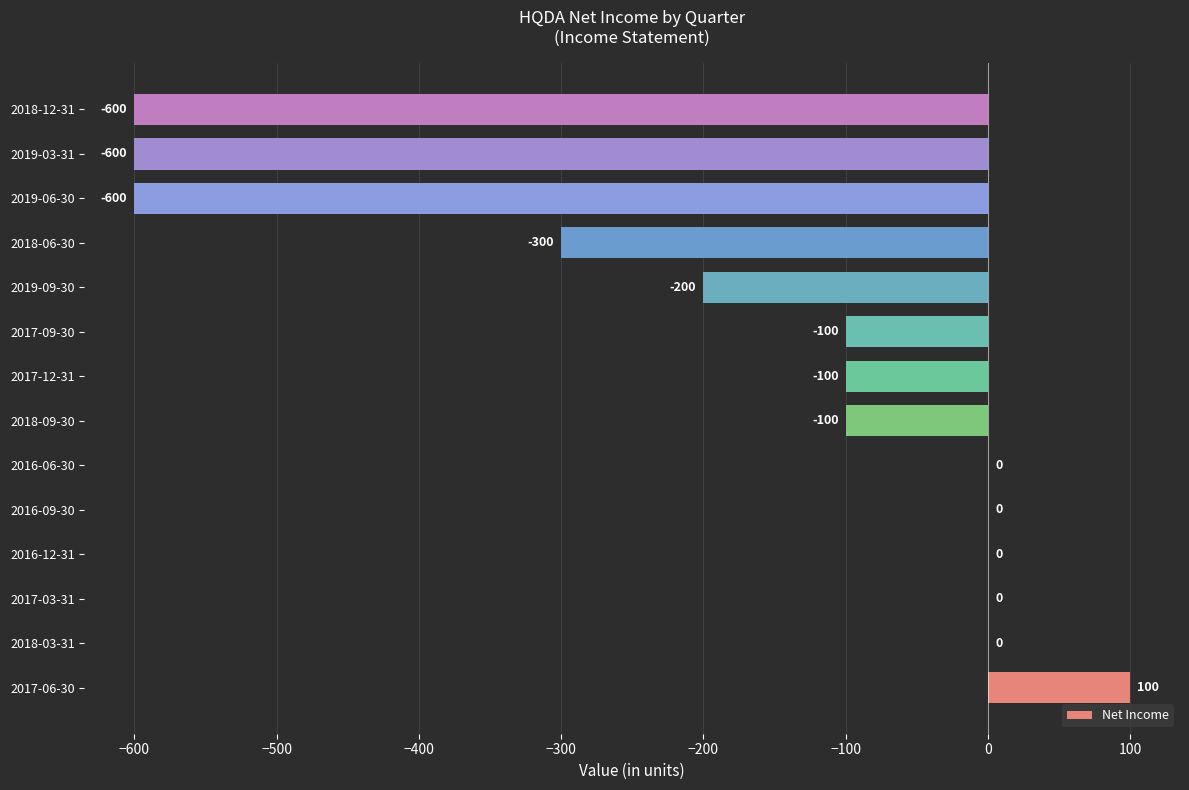

What is the sum of all values?

-2500